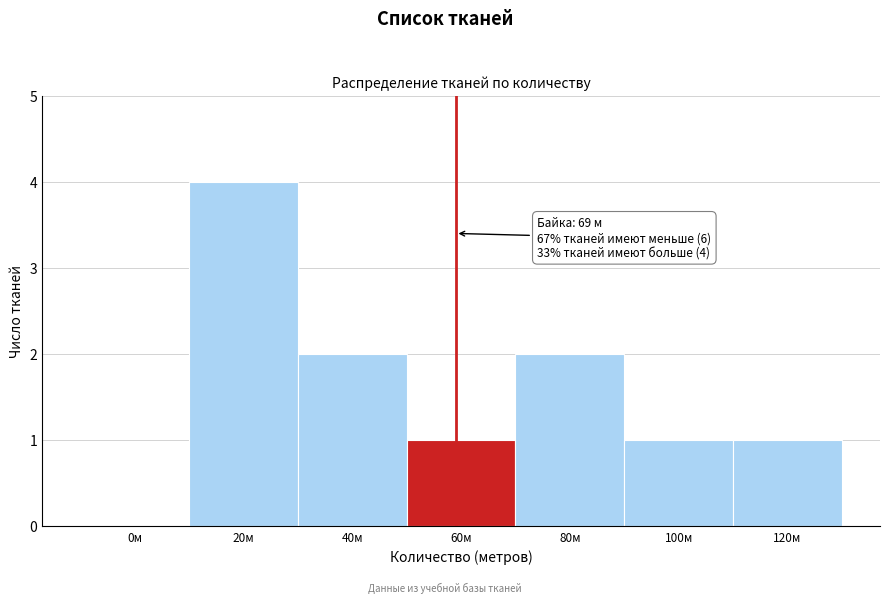

Reading left to right, list all the values displayed in this chart.

0м=0	20м=4	40м=2	60м=1	80м=2	100м=1	120м=1